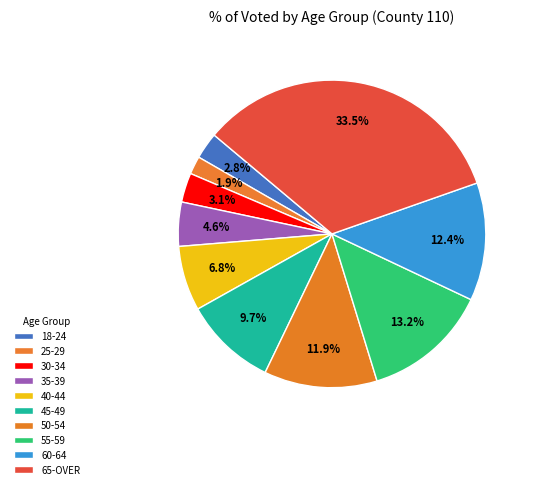

To the nearest percent, what is the combined percentage of 40-44 and 30-34?

10%